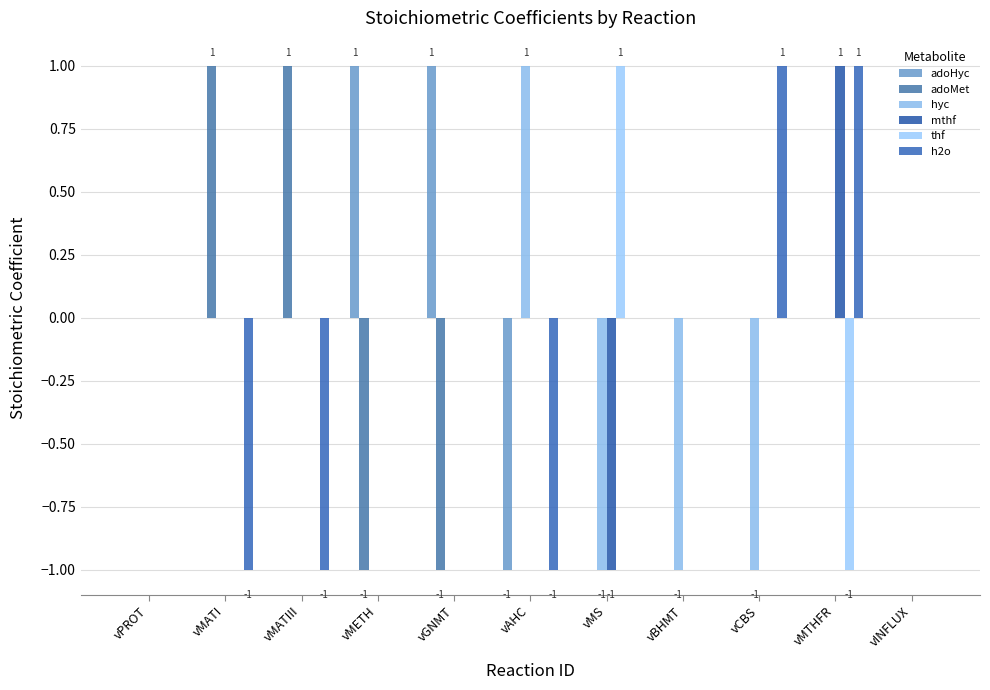

Does the chart contain stacked bars?

No